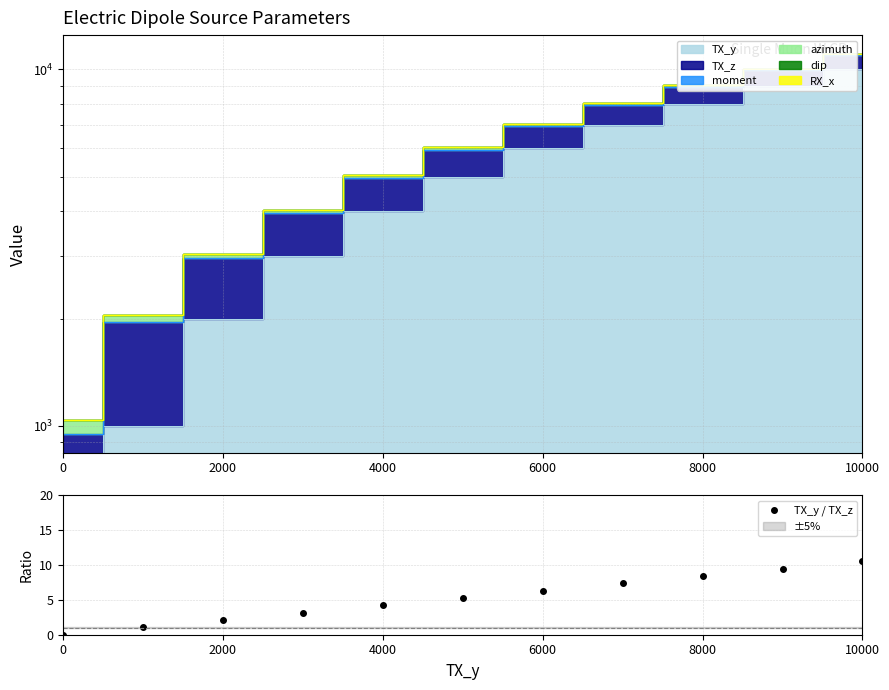

What is the difference between the maximum and minimum values?

10.5